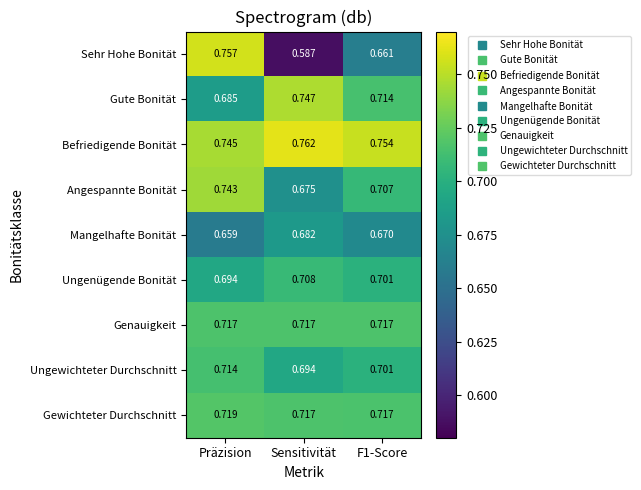

Rank the series at Präzision from highest to lowest value.

Sehr Hohe Bonität, Befriedigende Bonität, Angespannte Bonität, Gewichteter Durchschnitt, Genauigkeit, Ungewichteter Durchschnitt, Ungenügende Bonität, Gute Bonität, Mangelhafte Bonität